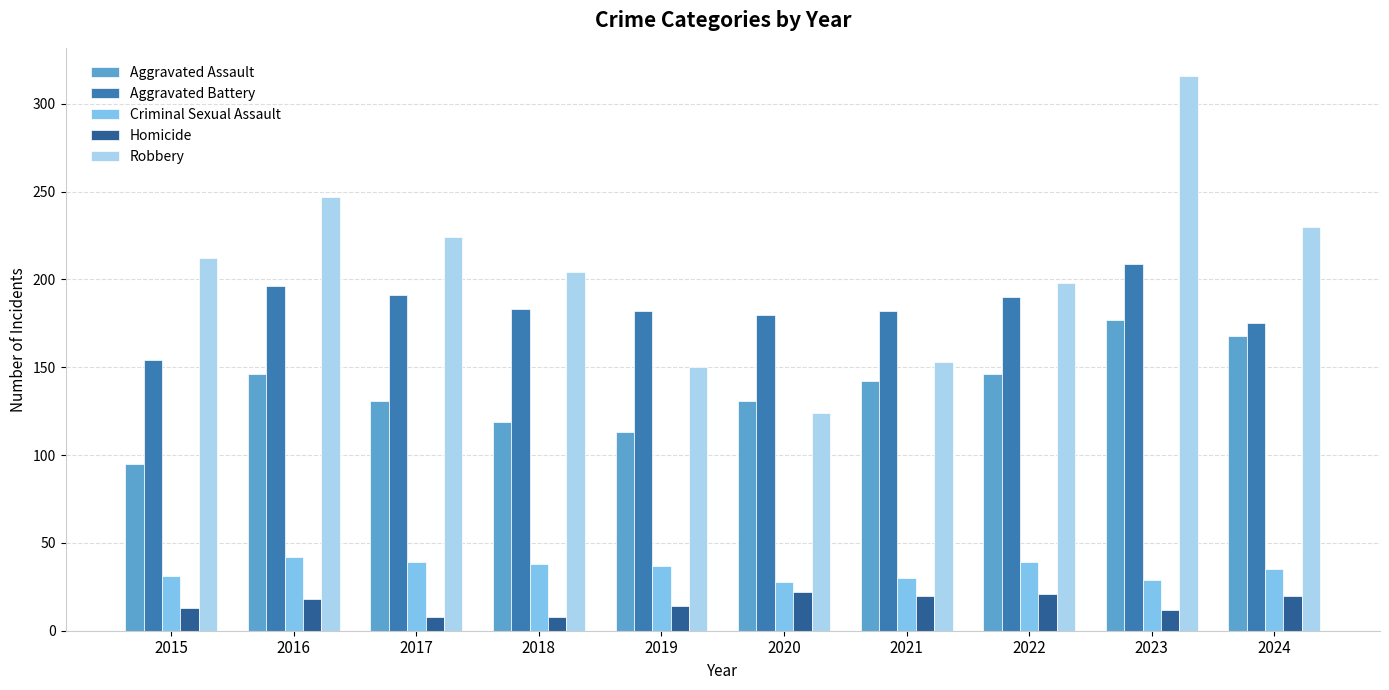

Between 2016 and 2023, which series saw the biggest shift?

Robbery